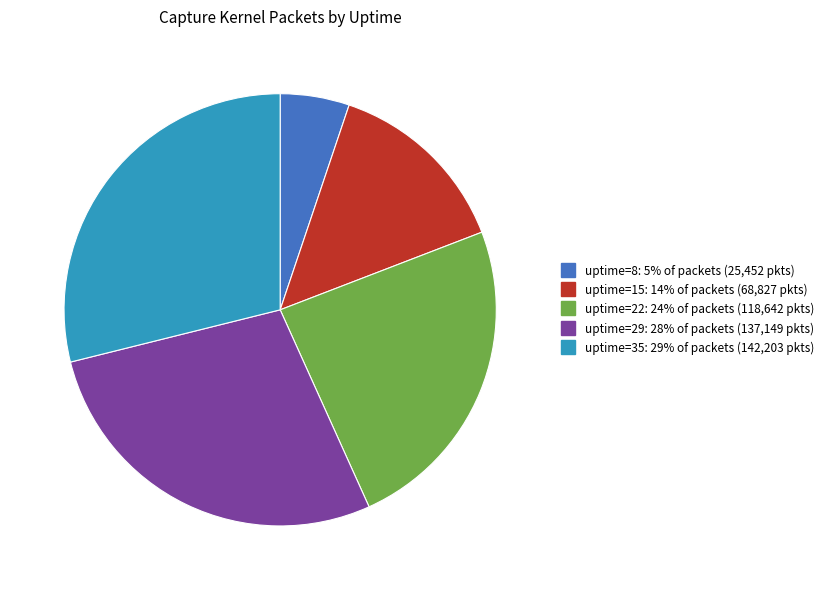

Is there a majority slice in this chart?

No